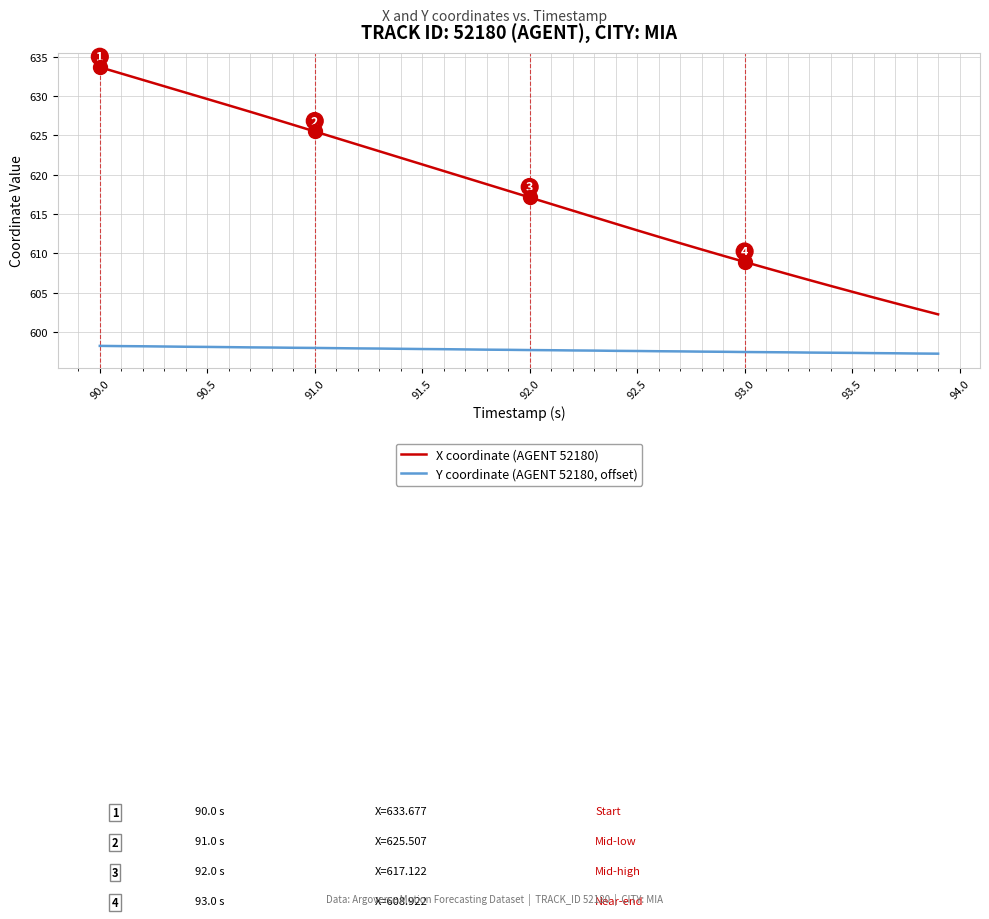

Which series has the widest spread of values?

X coordinate (AGENT 52180)